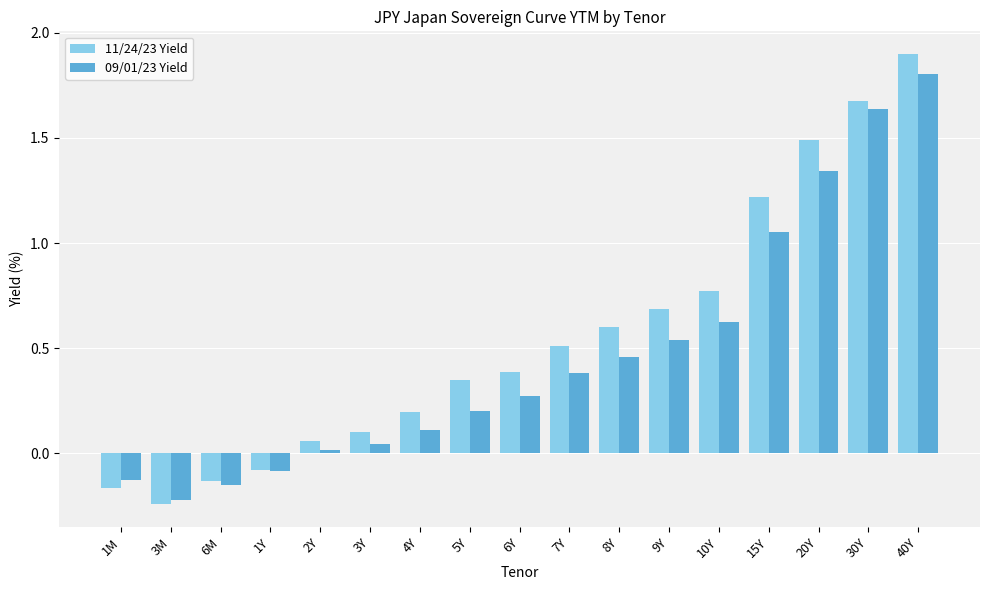

Which series has the widest spread of values?

11/24/23 Yield